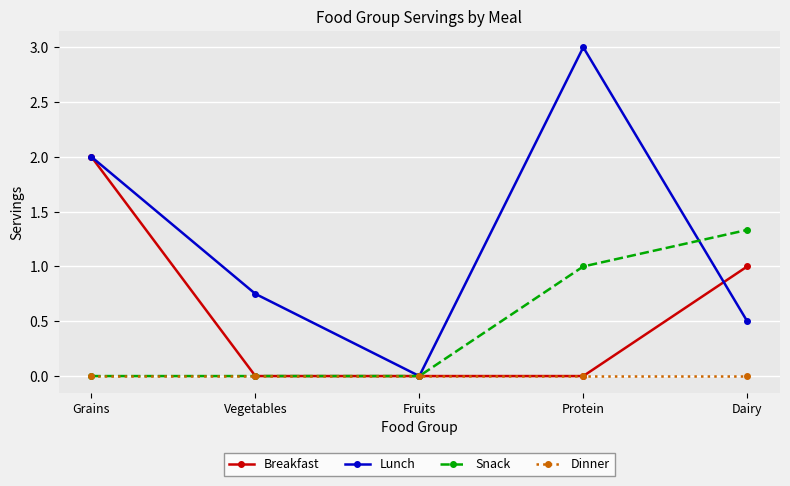

List the labels in order of Lunch value, smallest first.

Fruits, Dairy, Vegetables, Grains, Protein